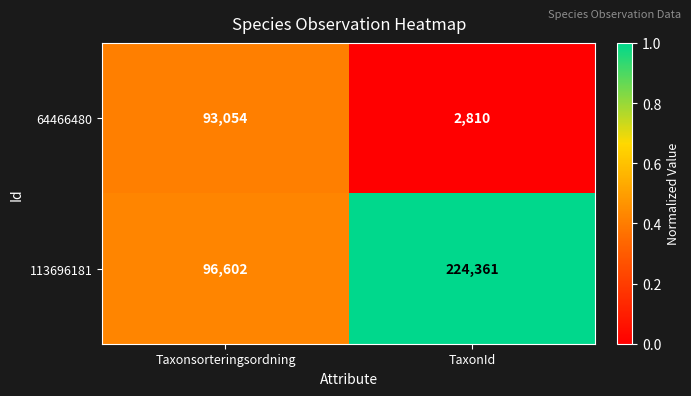

Reading left to right, list all the values displayed in this chart.

64466480: Taxonsorteringsordning=93054	TaxonId=2810
113696181: Taxonsorteringsordning=96602	TaxonId=224361